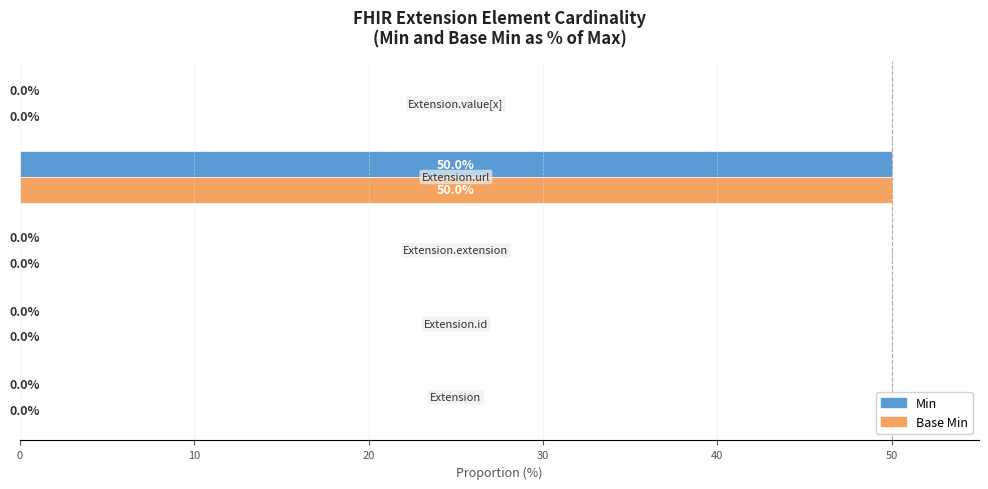

What is the sum of all Base Min values?

50